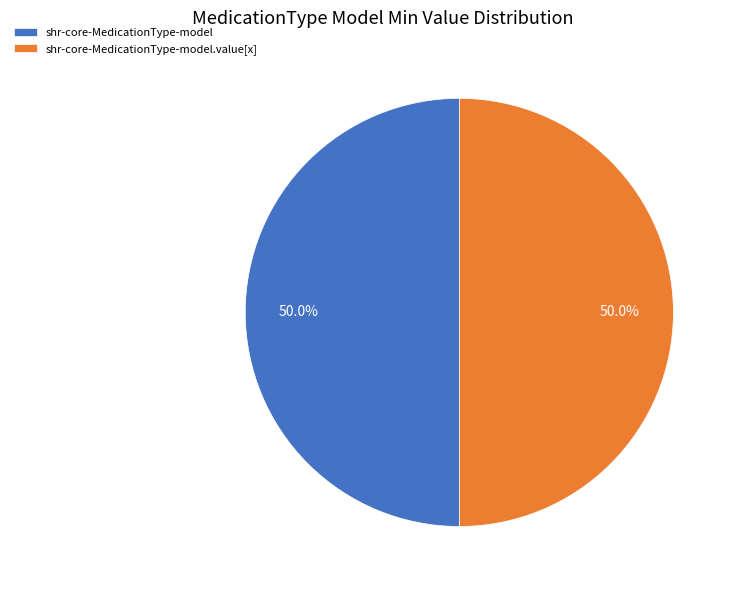

To the nearest percent, what is the difference between the largest and smallest slice percentages?

0%